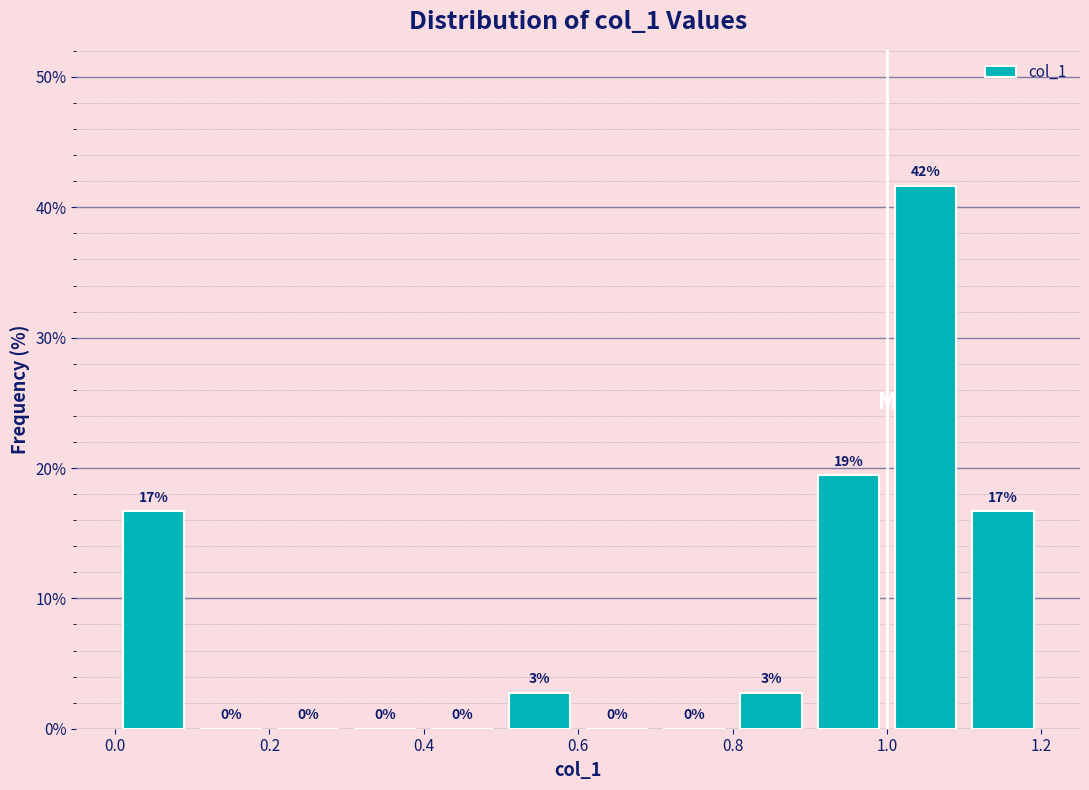

Which range on the x-axis has the tallest bar?

1.0 to 1.1